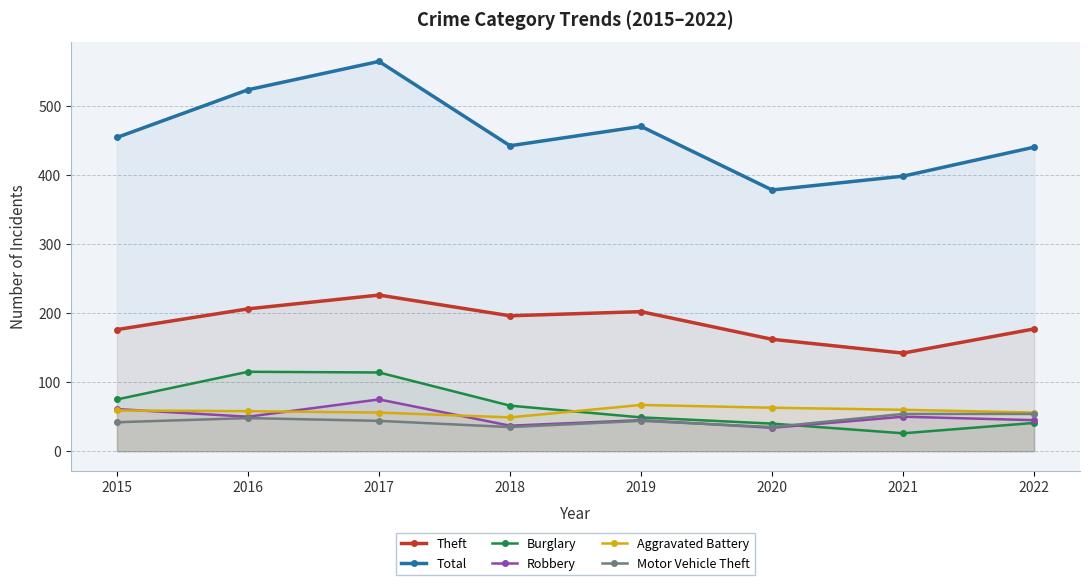

How many distinct data groups are displayed?

6